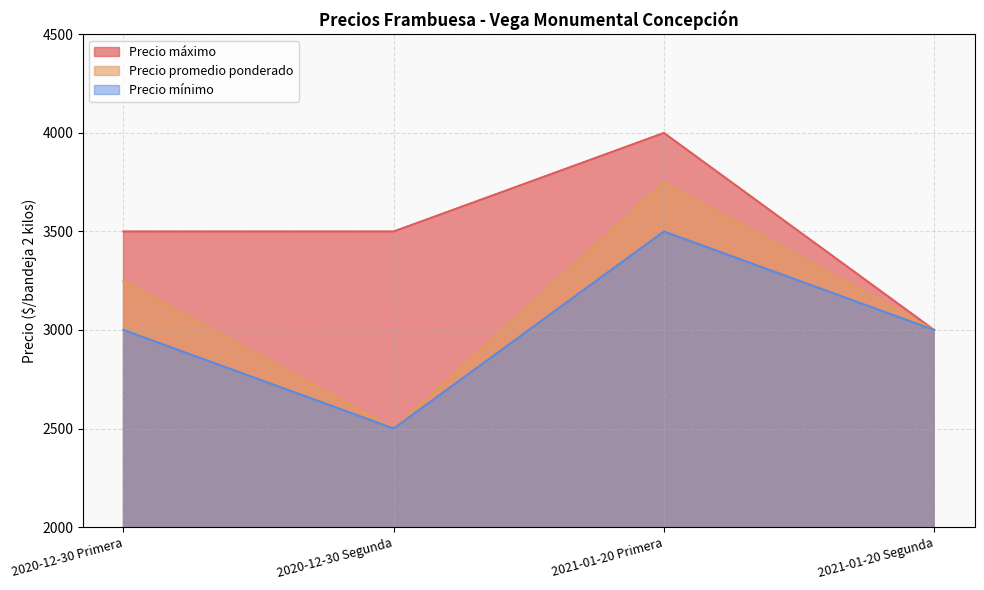

True or false: Precio máximo and Precio mínimo intersect in this chart.

False